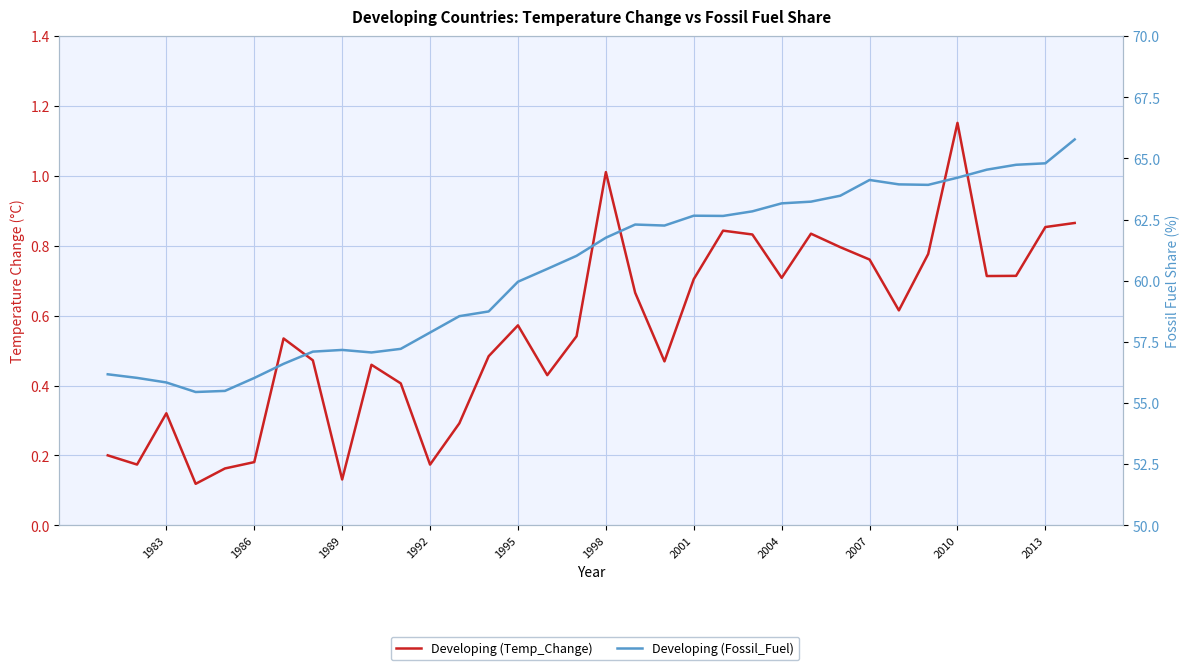

True or false: Developing (Temp_Change) and Developing (Fossil_Fuel) intersect in this chart.

False